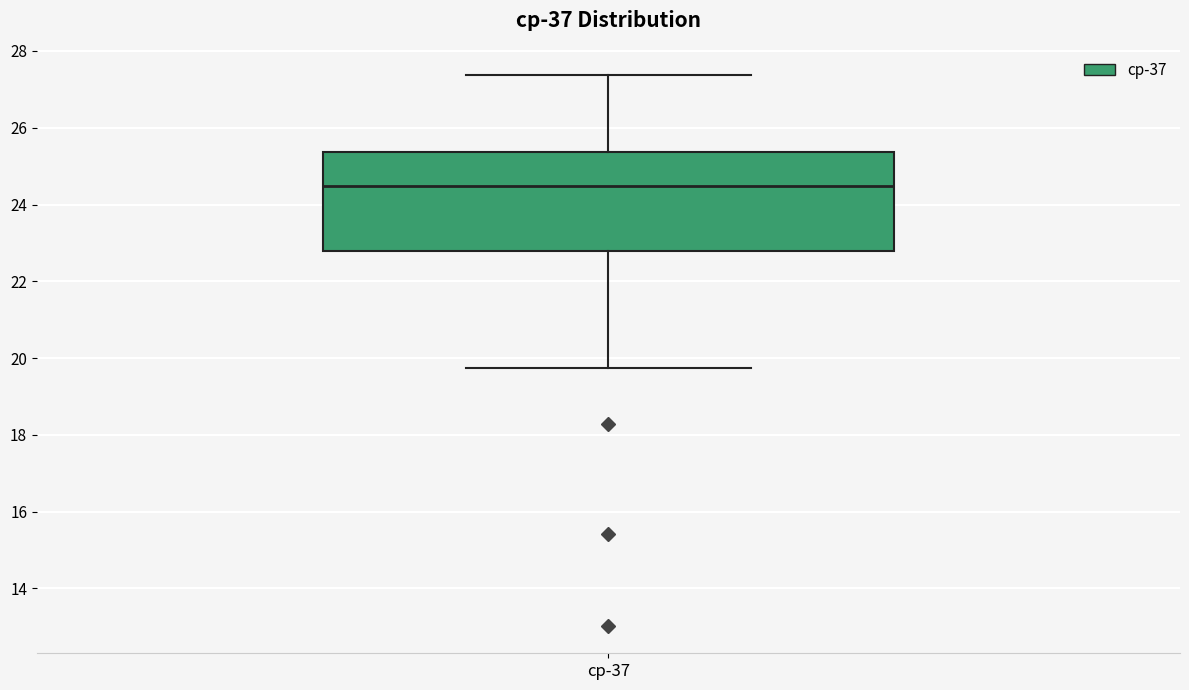

Read this box plot against the y-axis: the position of the median line, the range covered by the box, and the ends of both whiskers. The values are not printed on the chart, so give them approximately, as read against the axis.

median 24.4, box 22.8 to 25.4, whiskers 19.8 to 27.4